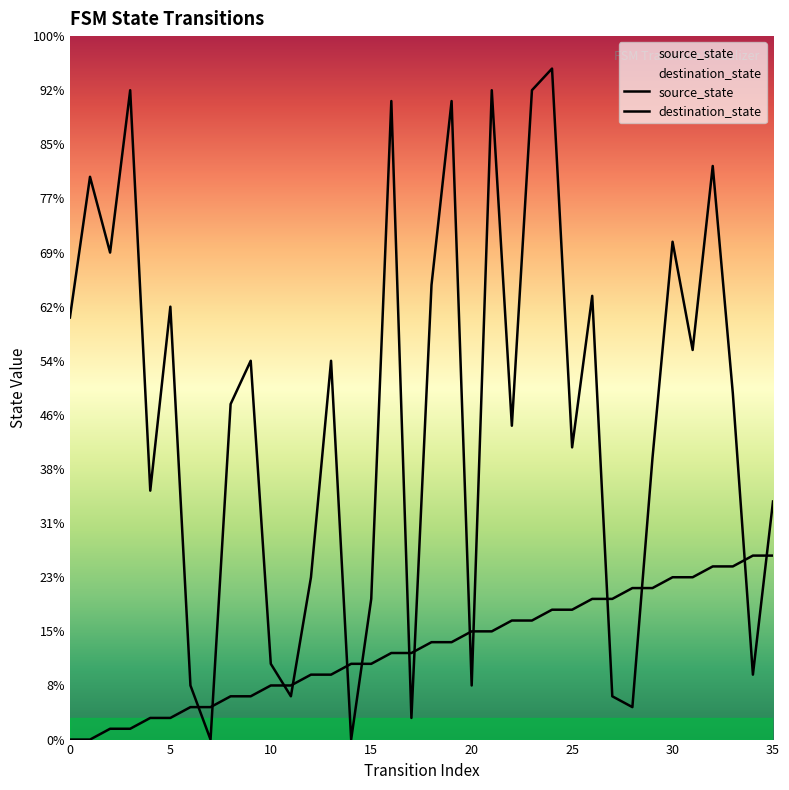

At which category does destination_state reach its first local peak?

5